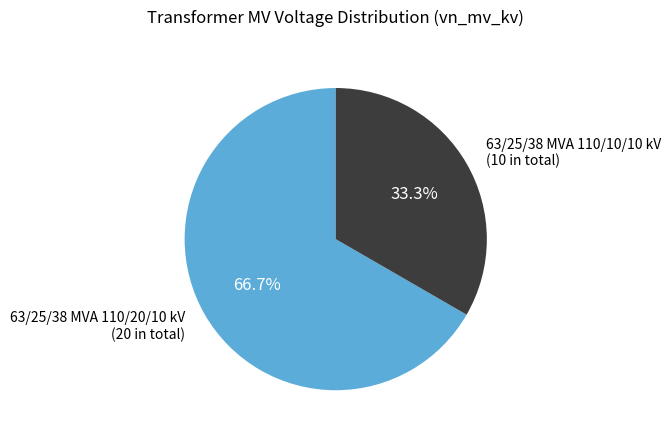

Between 63/25/38 MVA 110/20/10 kV and 63/25/38 MVA 110/10/10 kV, which is larger?

63/25/38 MVA 110/20/10 kV